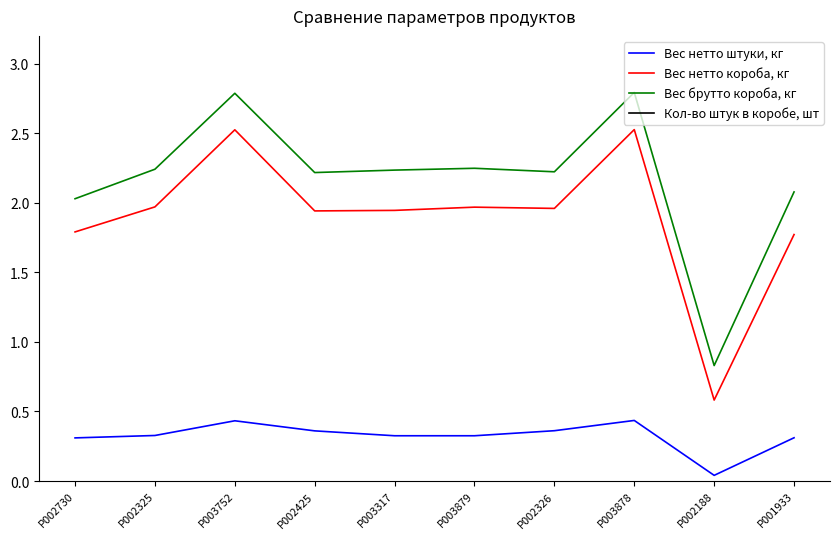

The Вес брутто короба, кг series shows 2.0 at P002730. True or false?

True